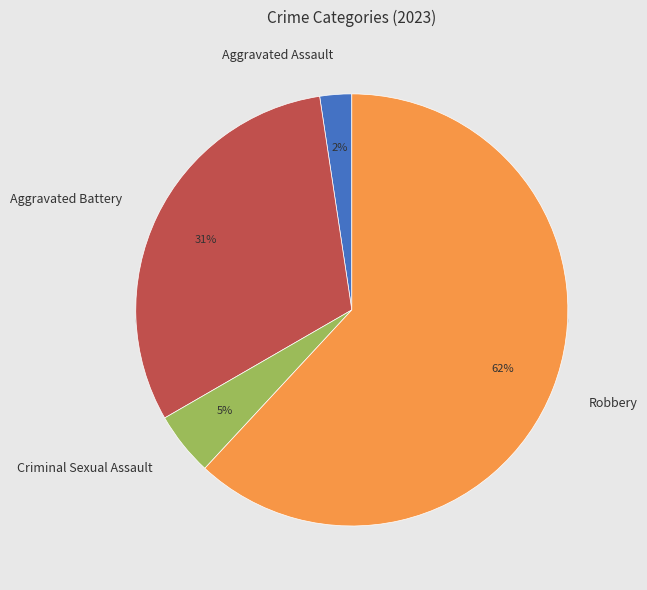

What portion of the pie excludes Aggravated Battery?

69.0%